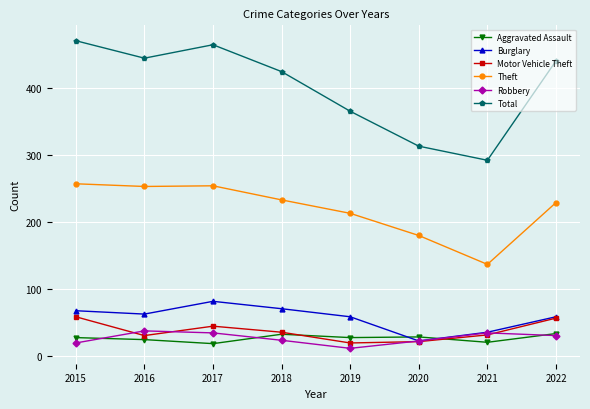

Where is the first local minimum for Total?

2016